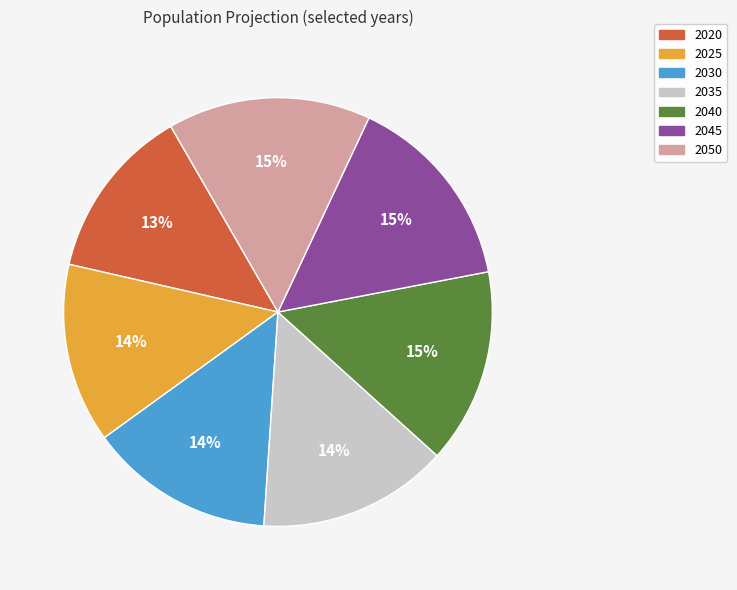

The 2045 slice represents 26% of the pie. True or false?

False